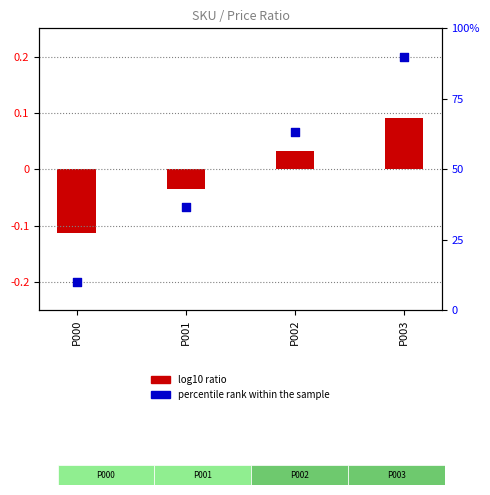

Which series has the largest total across all categories?

percentile rank within the sample